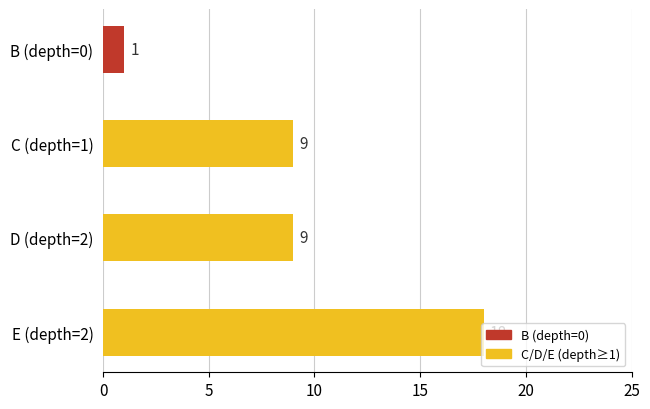

What is the change in value from B (depth=0) to E (depth=2)?

+17